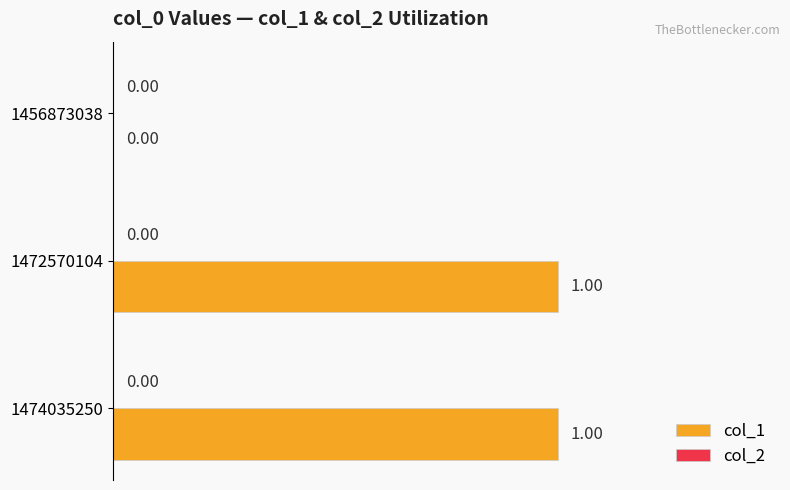

What is the change in value from 1456873038 to 1472570104?

+1